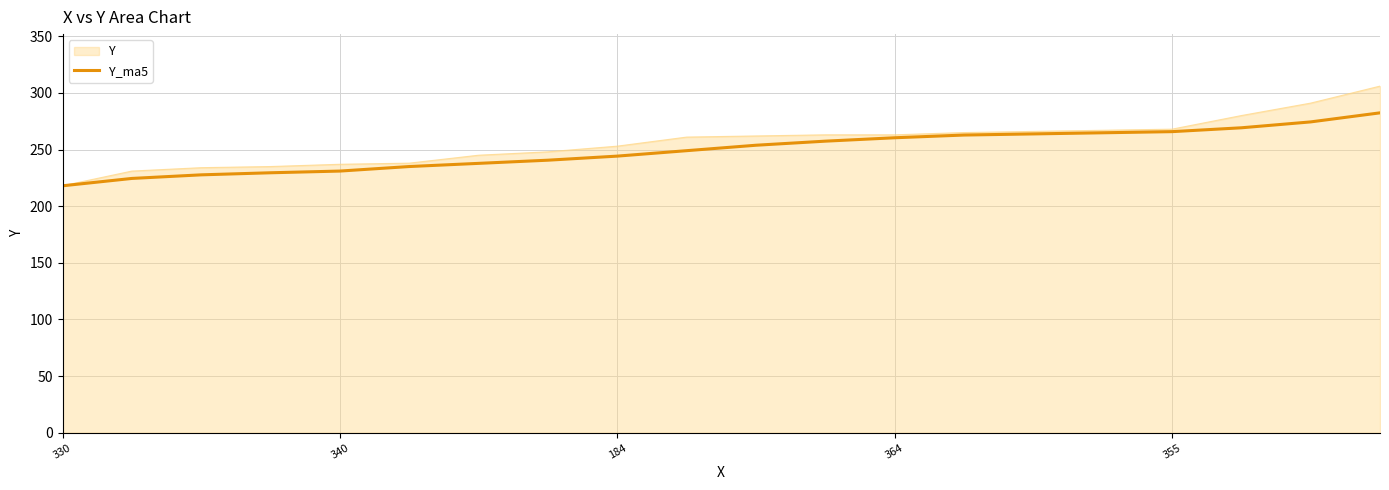

What is the highest value of the Y series?

306.0